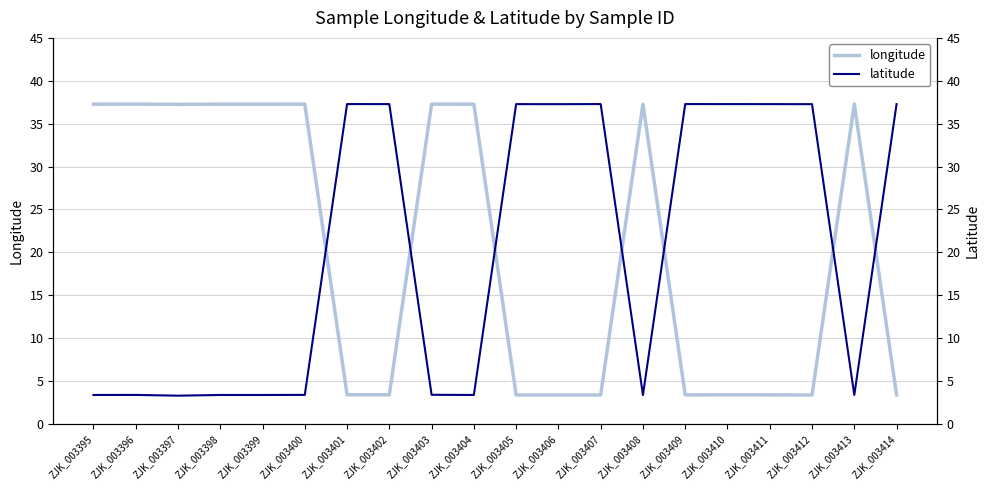

Reading right to left, extract all data points from this chart.

longitude: 3.4	37.3	3.4	3.4	3.4	3.4	37.3	3.4	3.4	3.4	37.3	37.3	3.4	3.4	37.3	37.3	37.3	37.2	37.3	37.3
latitude: 37.3	3.4	37.3	37.3	37.3	37.3	3.4	37.3	37.3	37.3	3.4	3.4	37.3	37.3	3.4	3.4	3.4	3.3	3.4	3.4